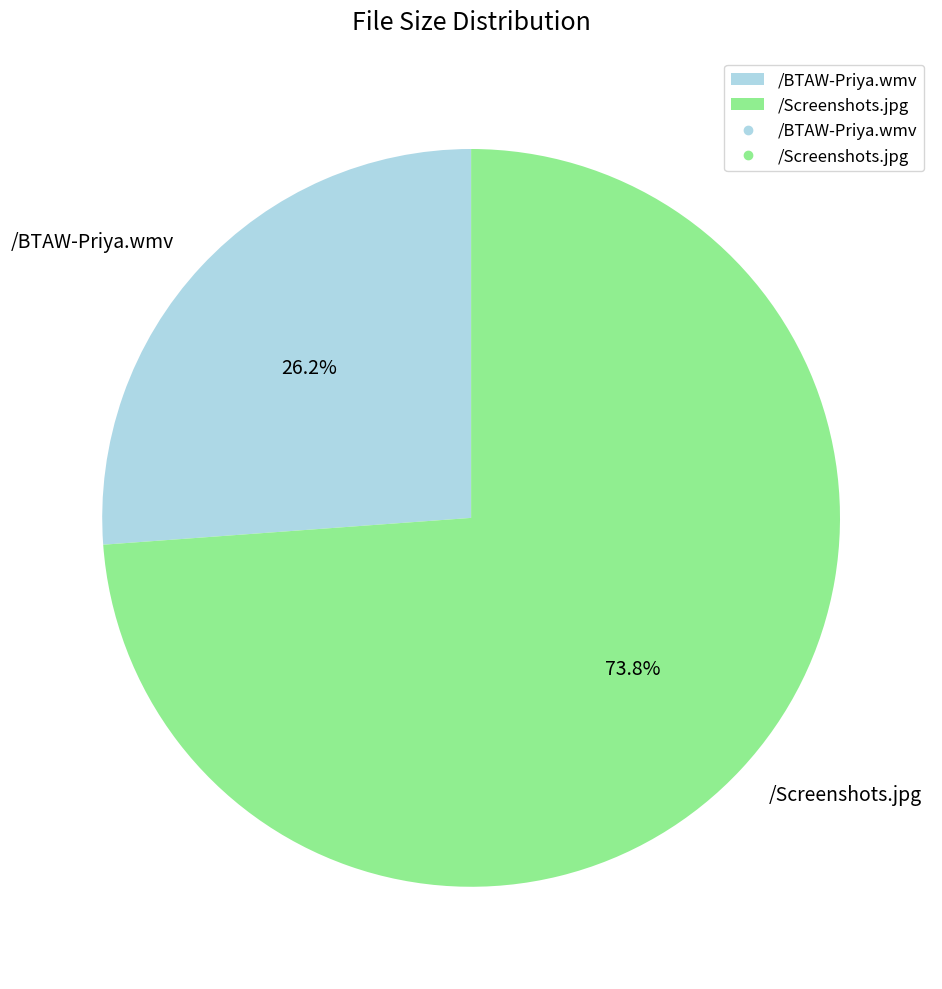

To the nearest percent, what percentage of the pie is /Screenshots.jpg?

74%